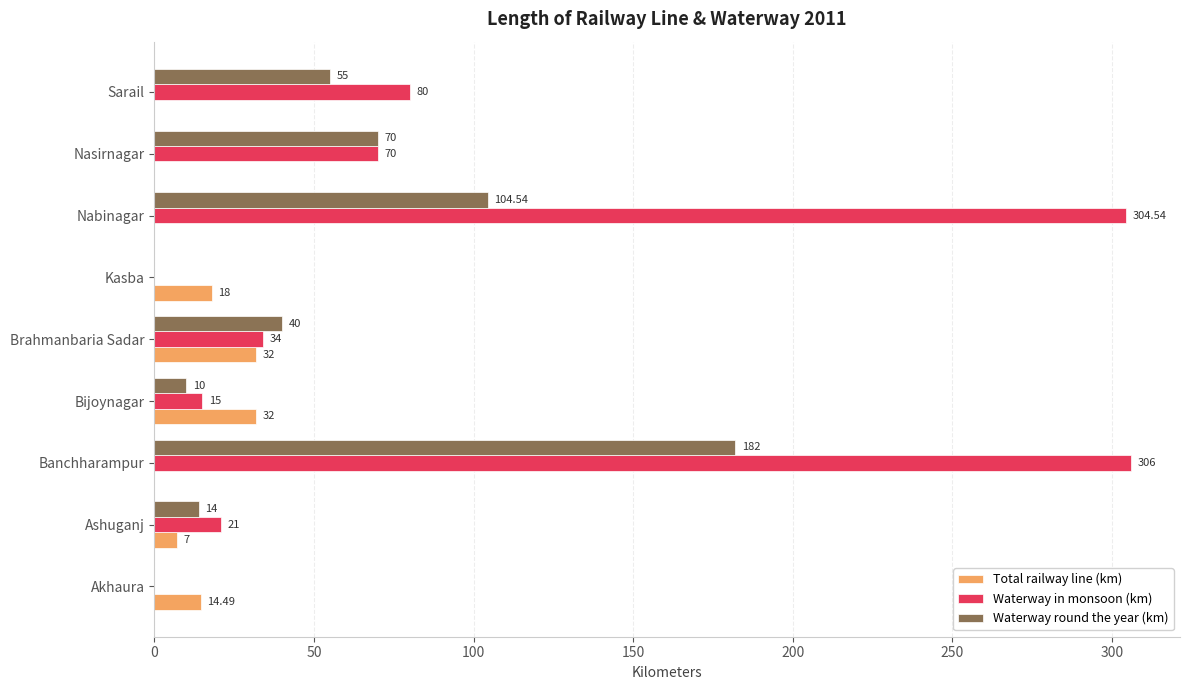

Between Banchharampur and Kasba, which series saw the biggest shift?

Waterway in monsoon (km)